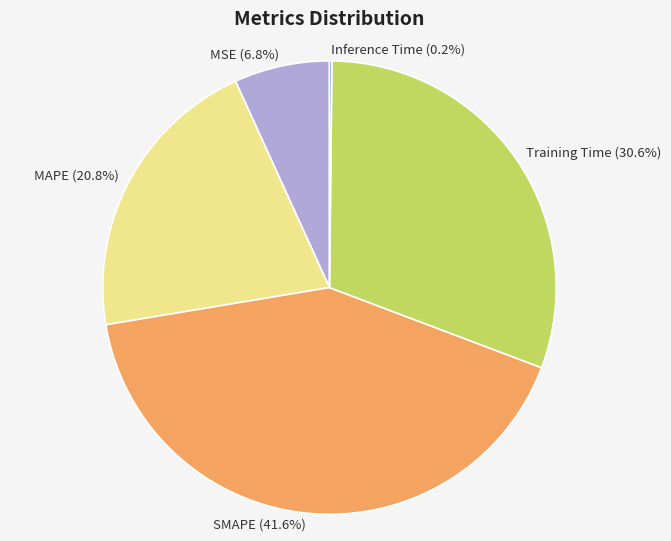

To the nearest percent, what percentage of the pie is MAPE?

21%